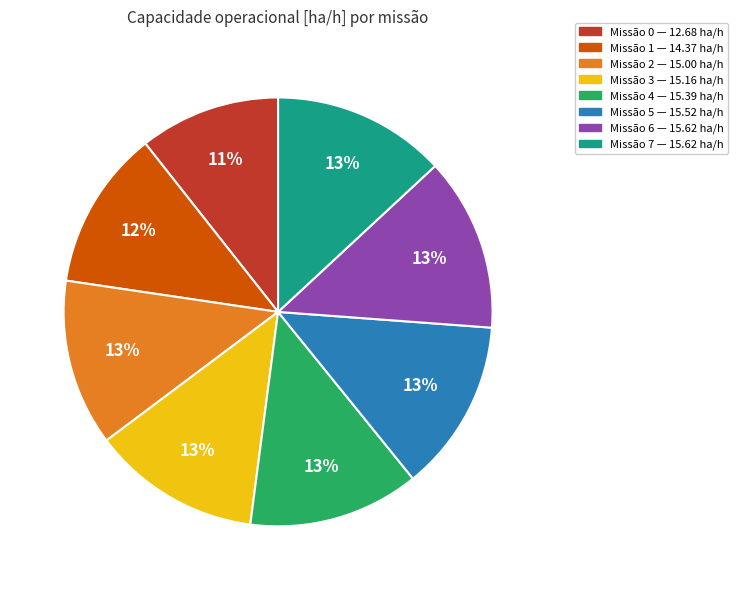

Is there a majority slice in this chart?

No